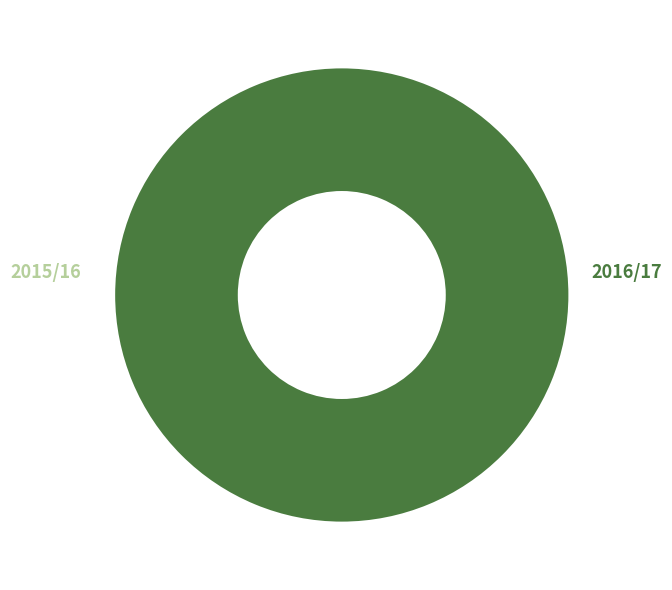

Which category accounts for the majority?

2